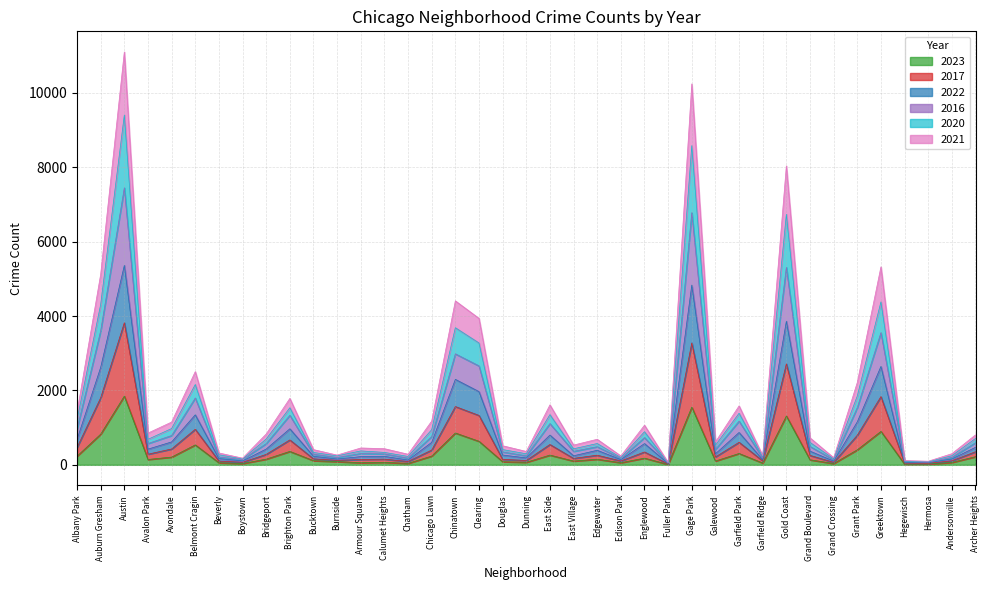

Does the chart display data point markers on the line(s)?

No